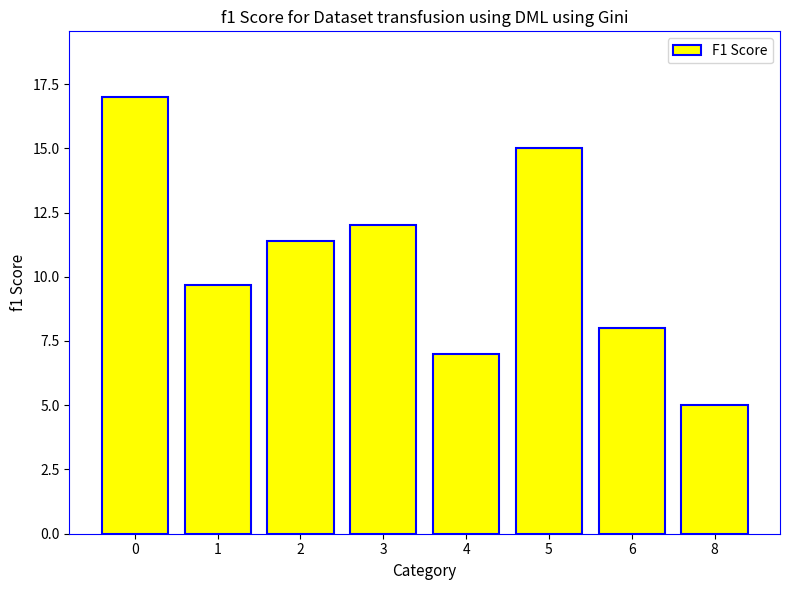

Rank the categories by value from highest to lowest.

0, 5, 3, 2, 1, 6, 4, 8